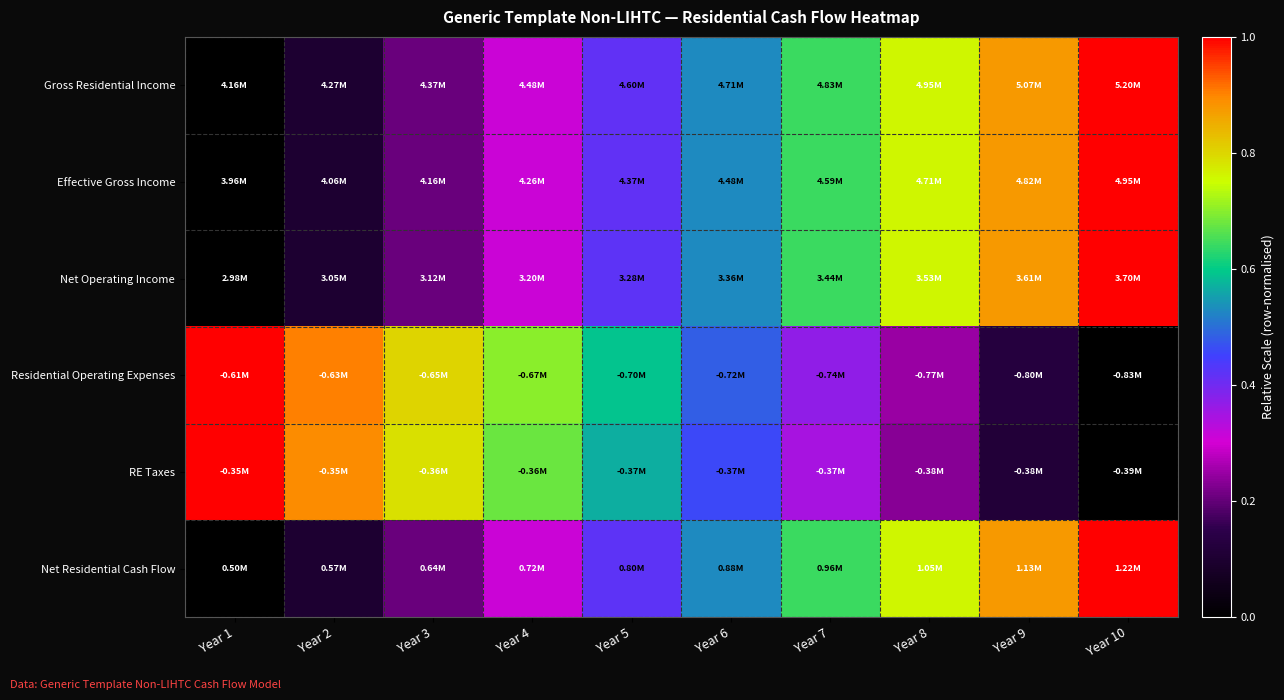

Which label corresponds to the largest value in the chart?

Year 10